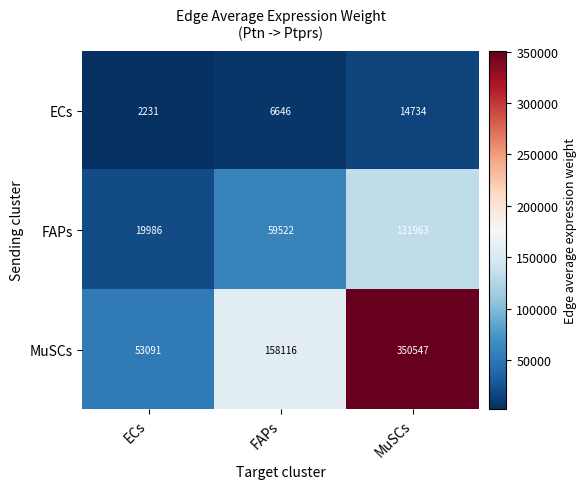

What is the difference between the MuSCs values at FAPs and MuSCs?

192431